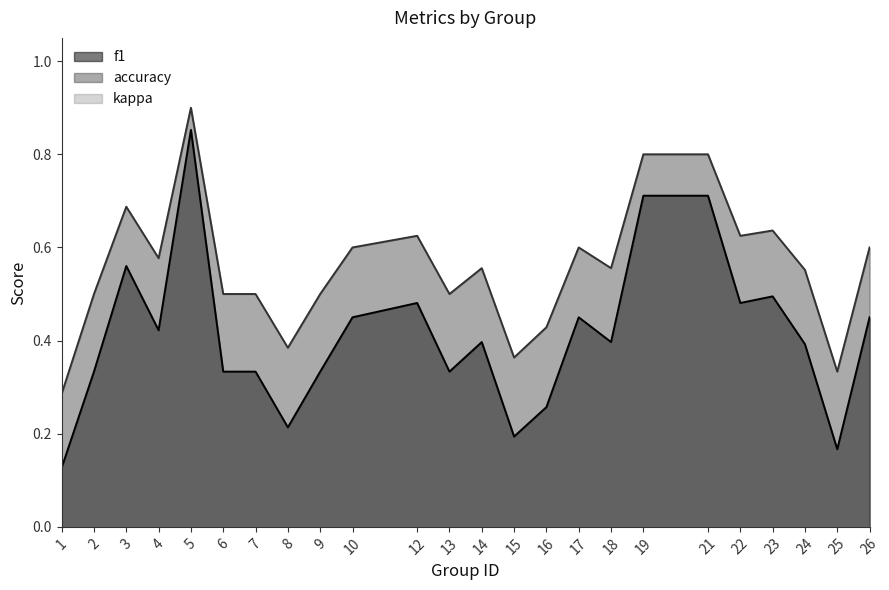

How many data points does each series have?

24